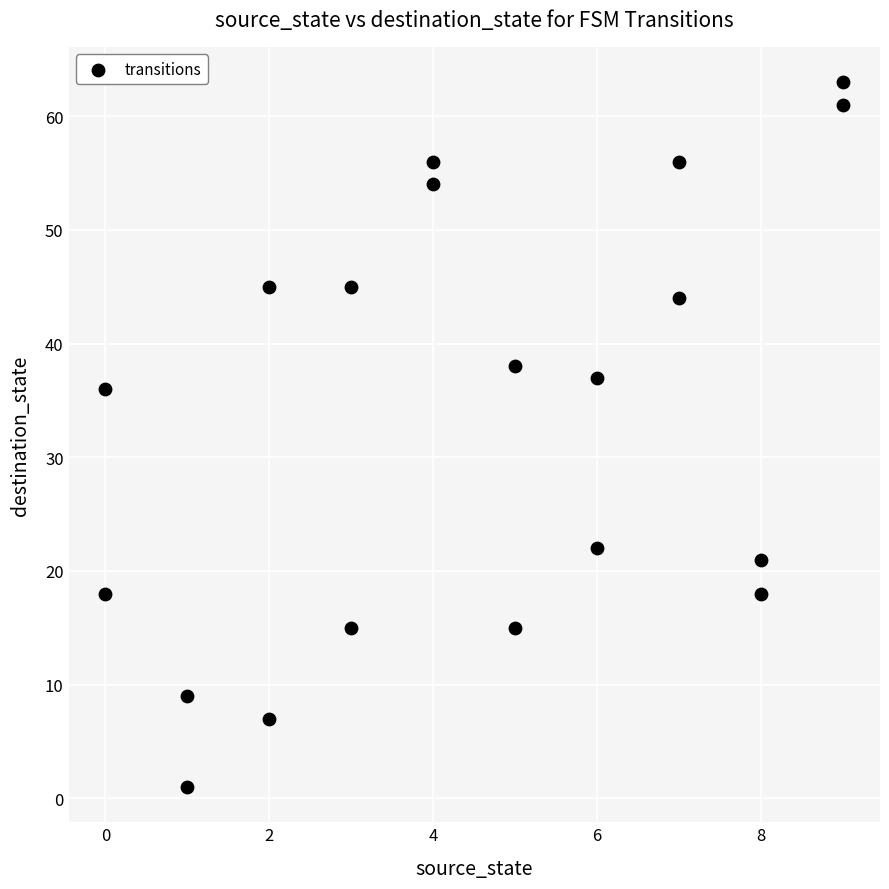

What Y value in the scatter plot is closest to 32?

36